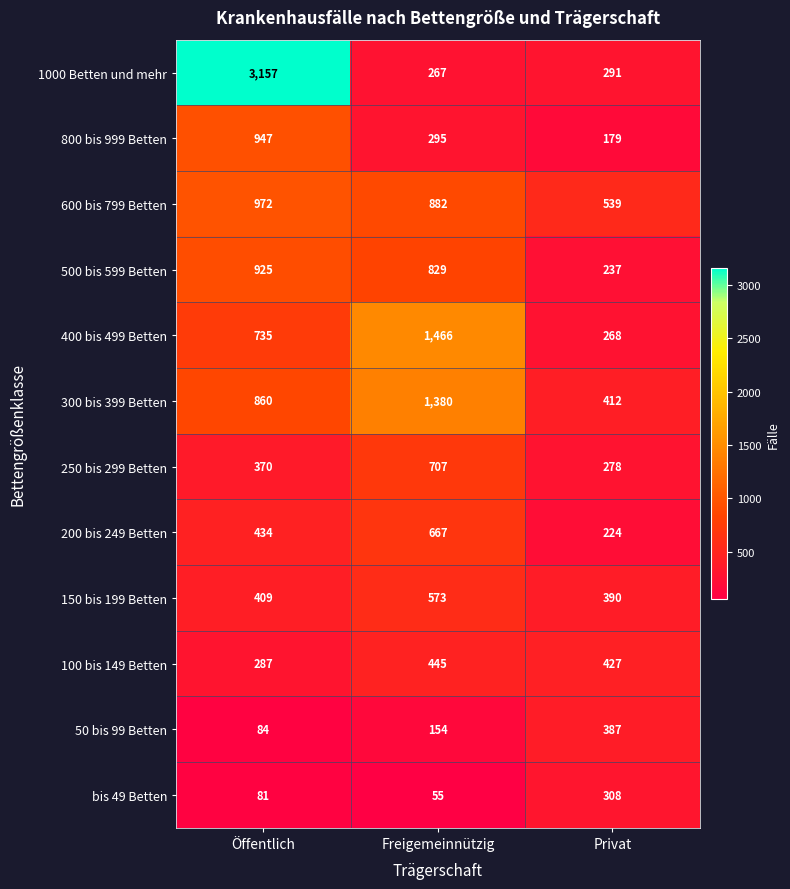

Read the 800 bis 999 Betten value at Freigemeinnützig.

295